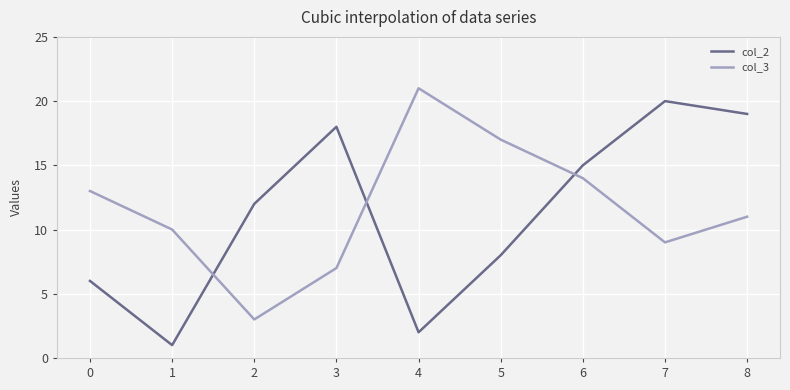

Where do col_2 and col_3 first cross each other?

1 and 2